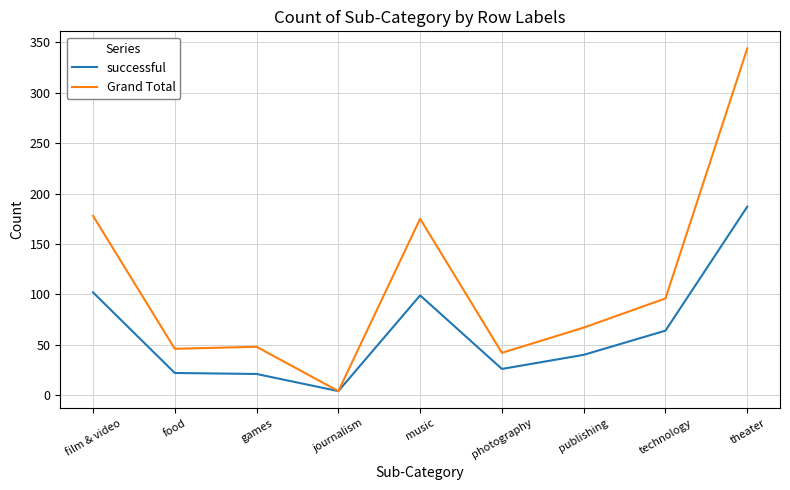

What is the greatest value displayed?

344